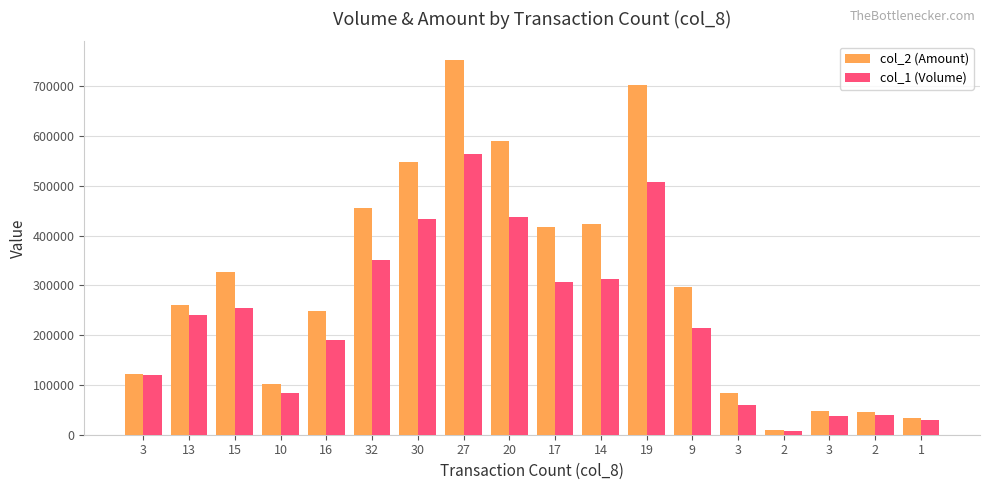

What is the difference between the second highest and minimum values in the col_2 (Amount) series?

692840